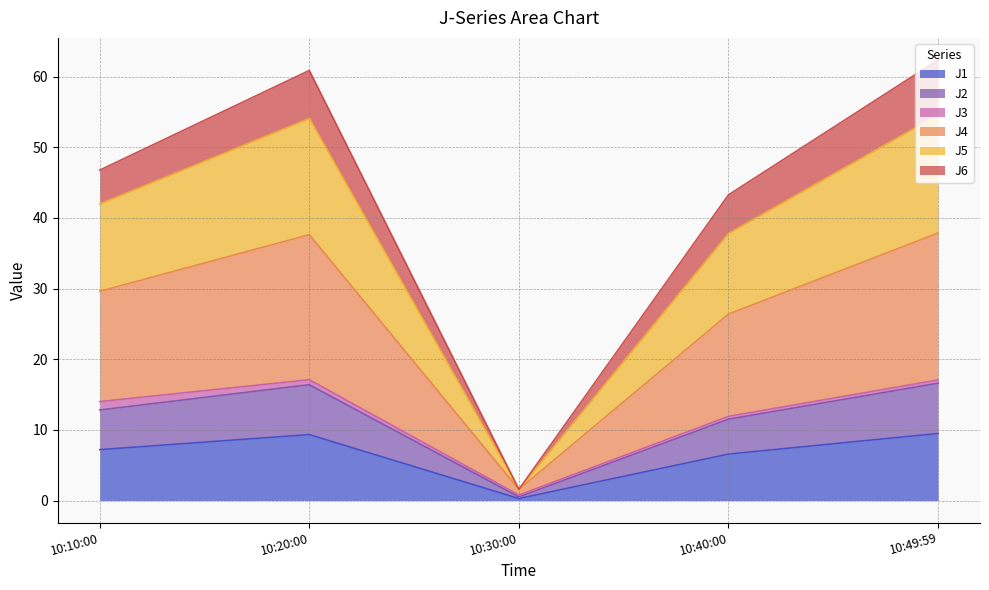

What are all the series names shown in the legend?

J1, J2, J3, J4, J5, J6